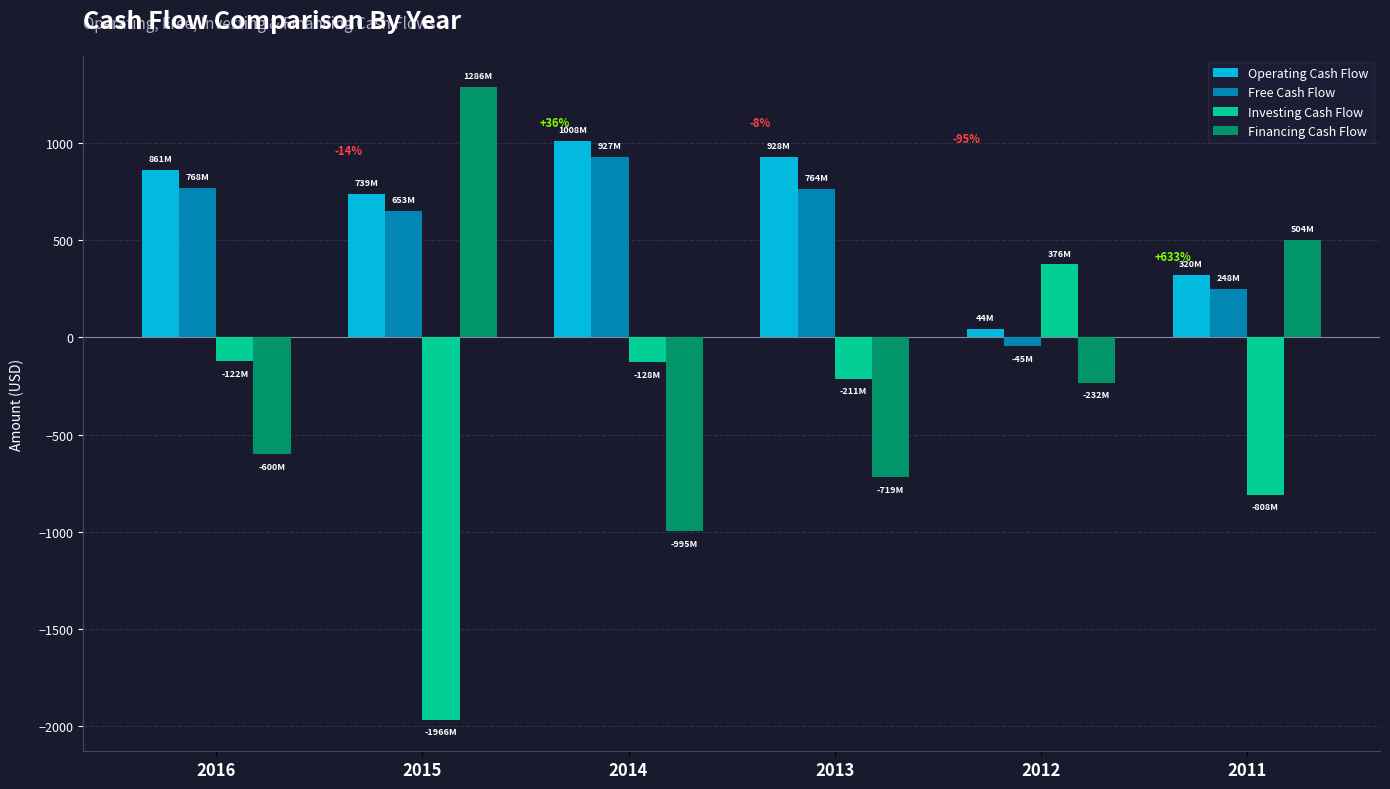

What is the difference between the maximum and minimum values in the Operating Cash Flow series?

964.7